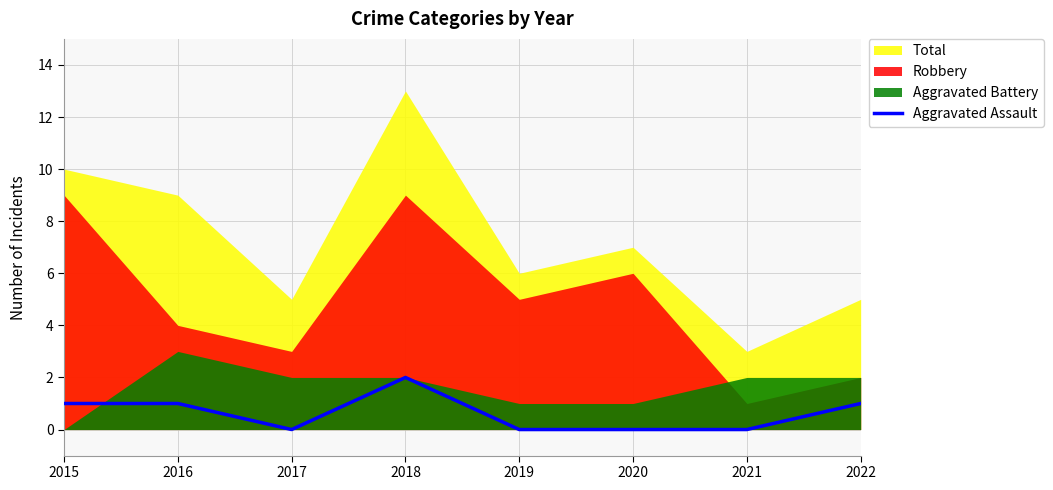

True or false: the data shows 2 at 2018.

True